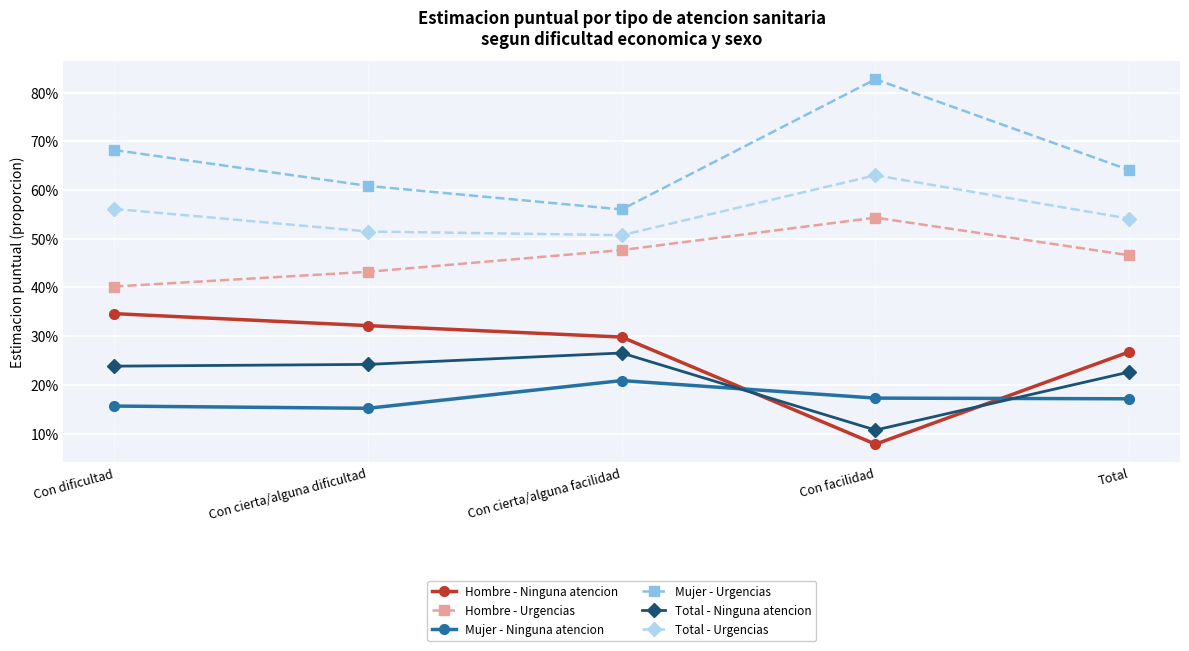

Which series ends up on top after the final intersection of Mujer - Ninguna atencion and Hombre - Ninguna atencion?

Hombre - Ninguna atencion